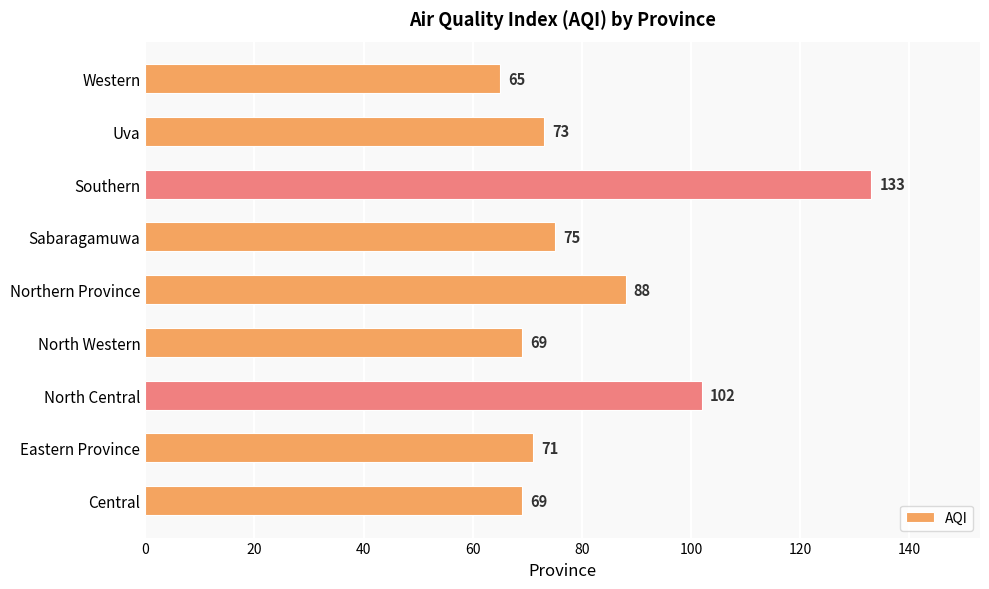

What is the greatest value displayed?

133